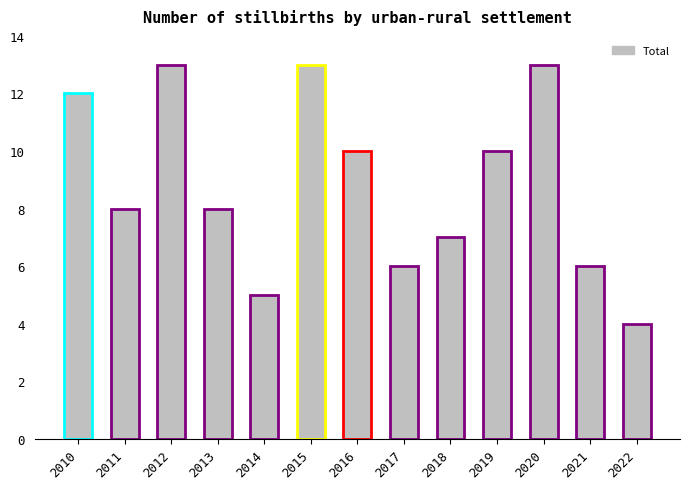

What is the greatest value displayed?

13